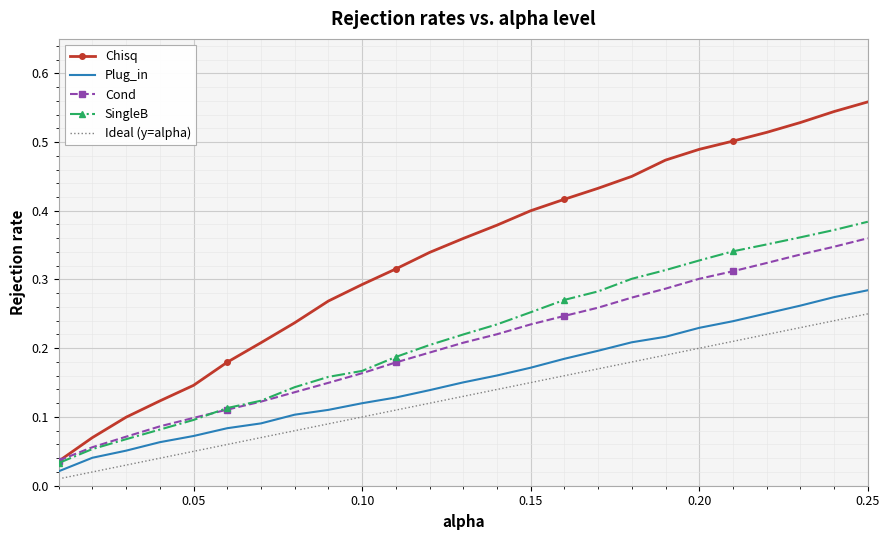

True or false: Chisq has more than 0 points higher than both neighbors.

False